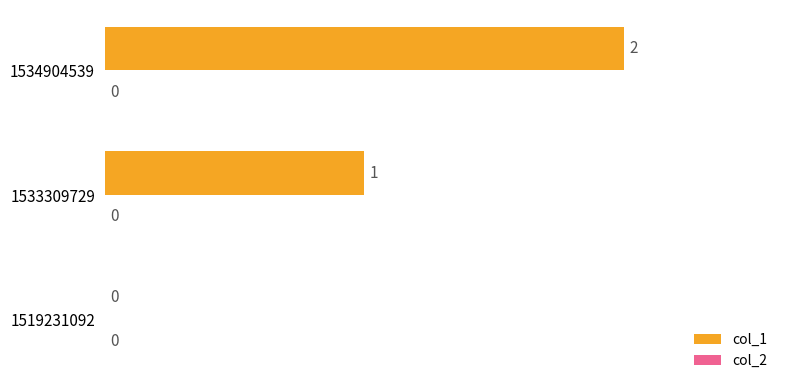

At which label is the value closest to 1?

1533309729